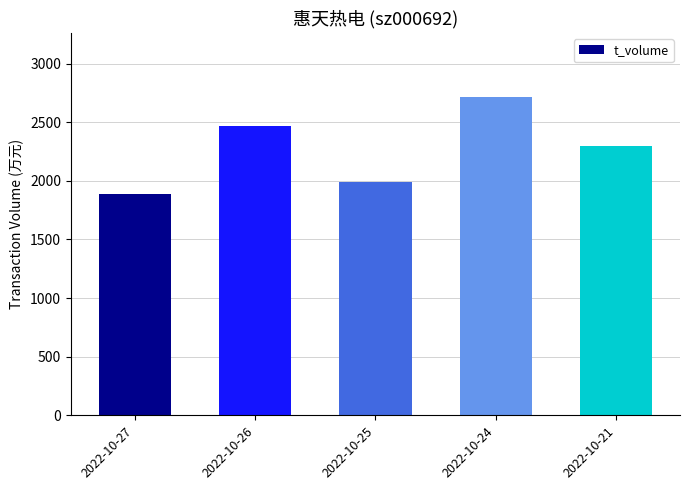

What is the sum of the values at 2022-10-27 and 2022-10-21?

4191